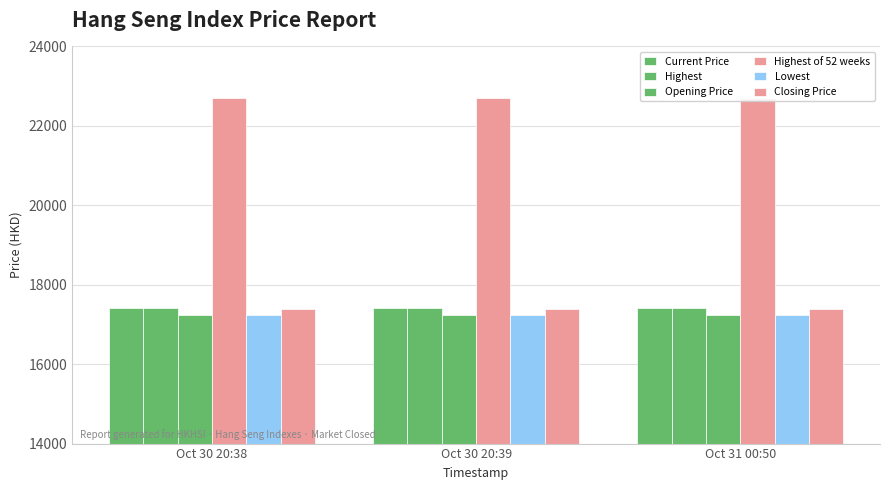

Read the Highest value at Oct 30 20:38.

17406.4